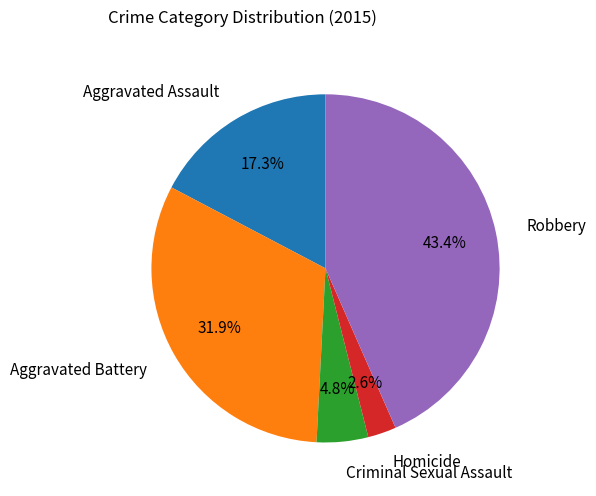

Between Aggravated Assault and Homicide, which is larger?

Aggravated Assault